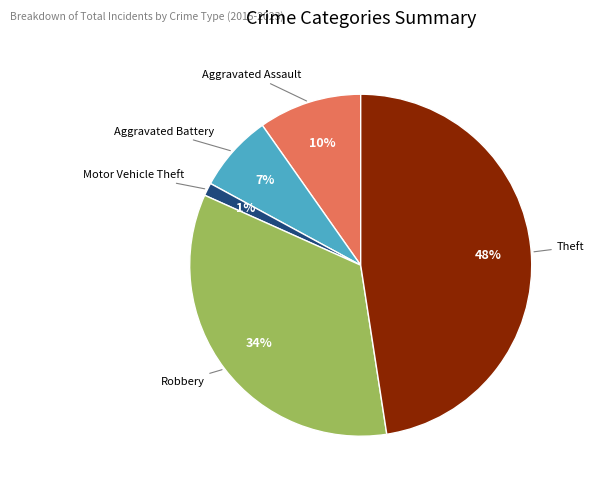

Is there a majority slice in this chart?

No